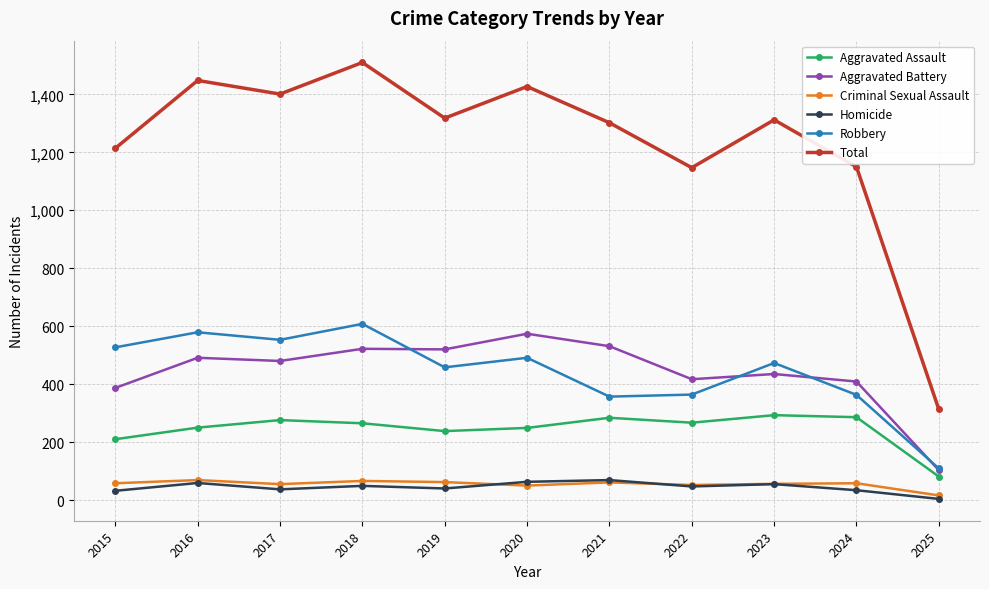

What is the approximate value of Criminal Sexual Assault at 2019?

62